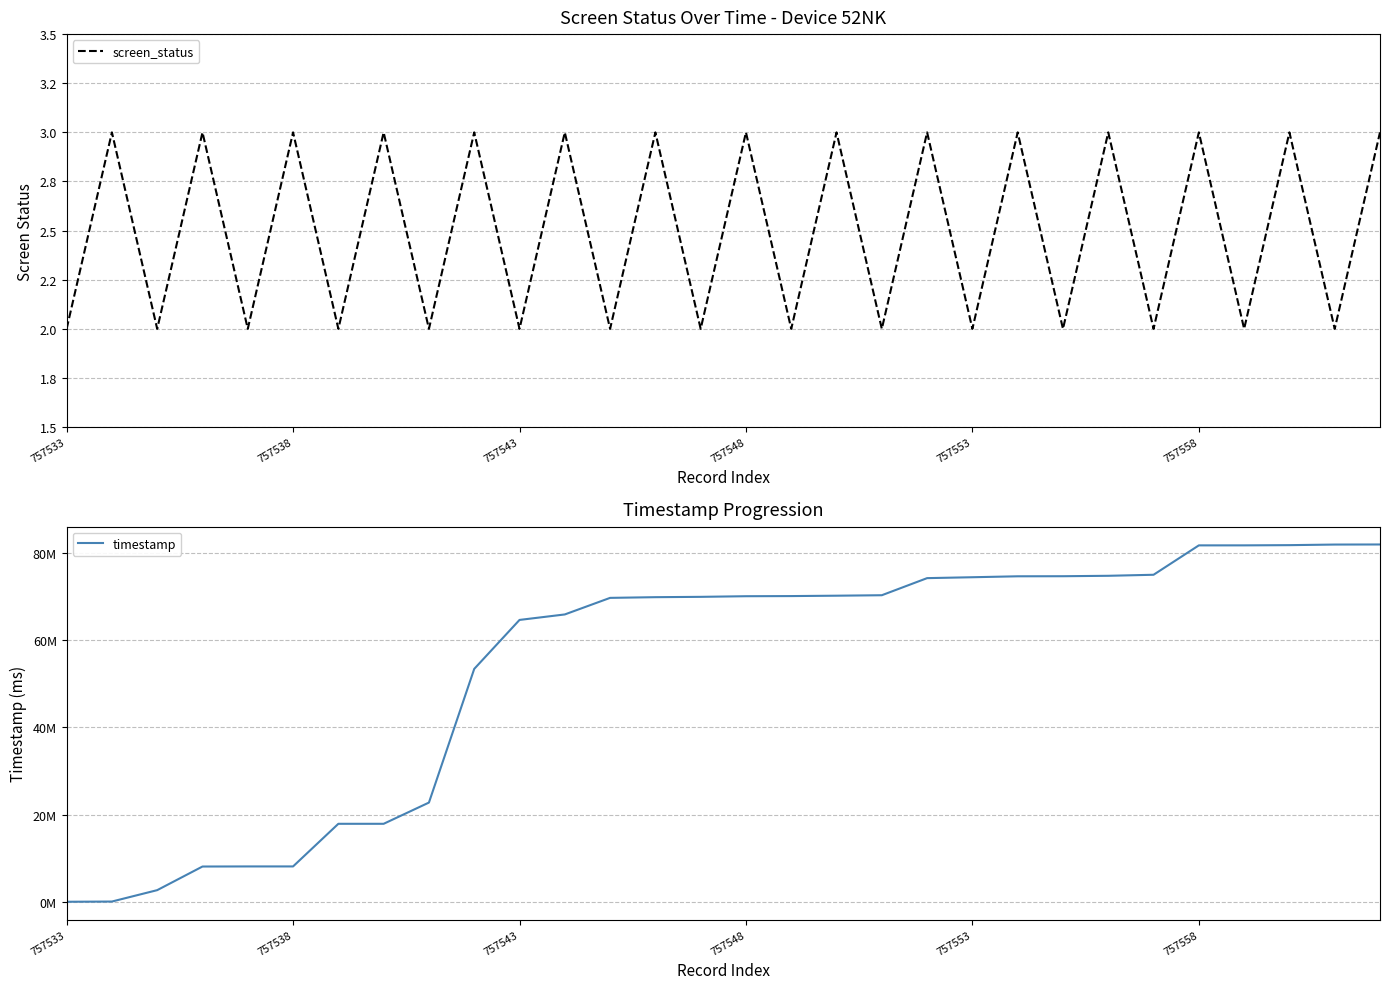

What is the difference between the maximum and minimum values in the timestamp series?

81916095